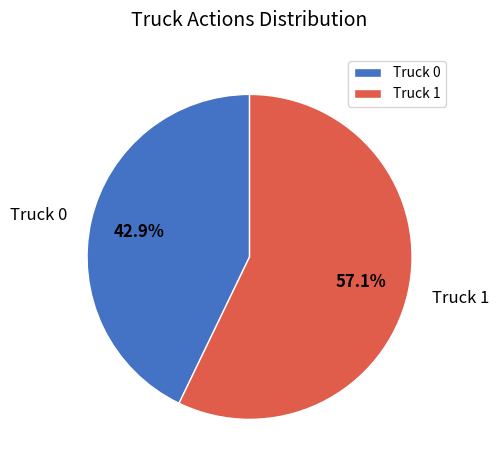

Which slice is the largest?

Truck 1